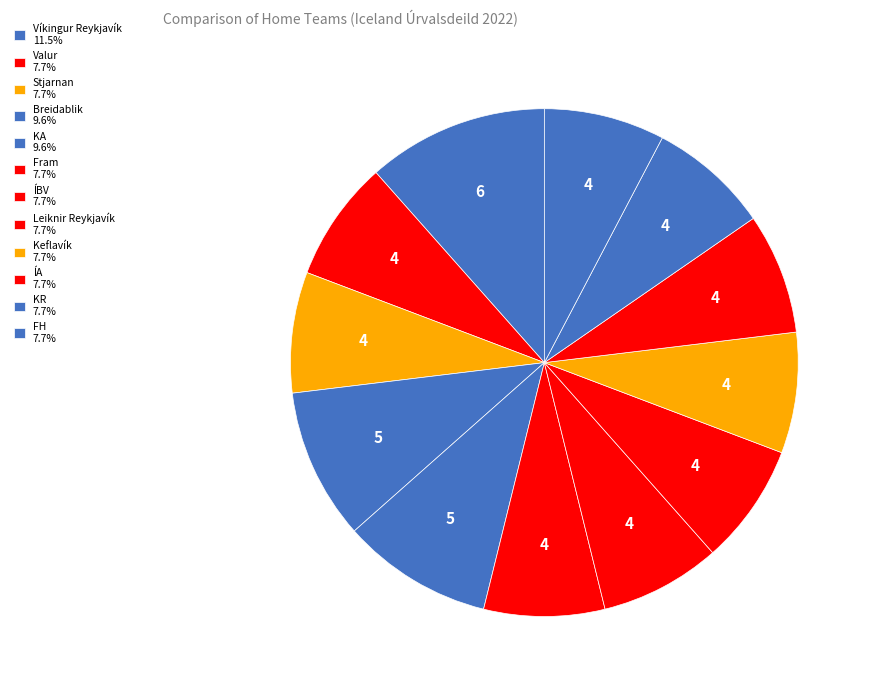

How many segments does this pie chart have?

12